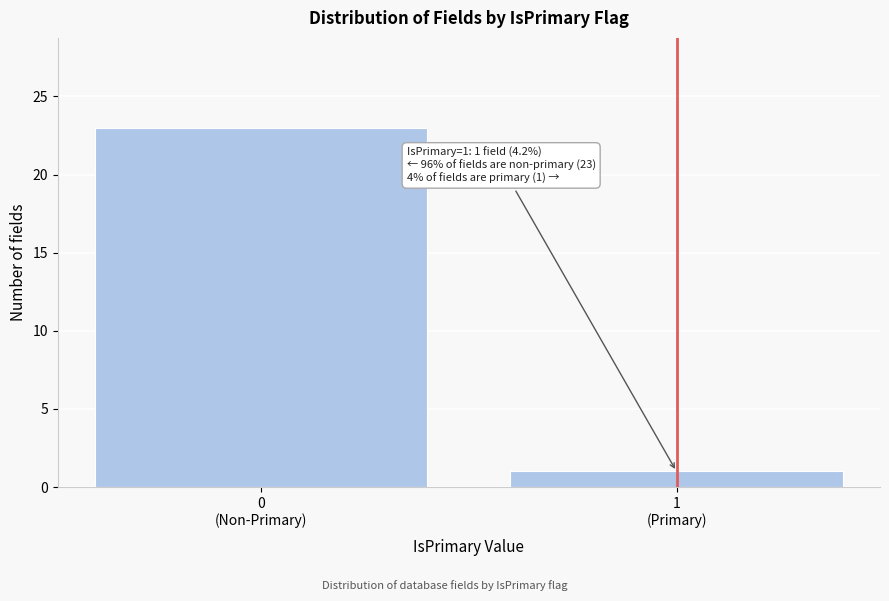

Reading left to right, extract all data points from this chart.

23	1